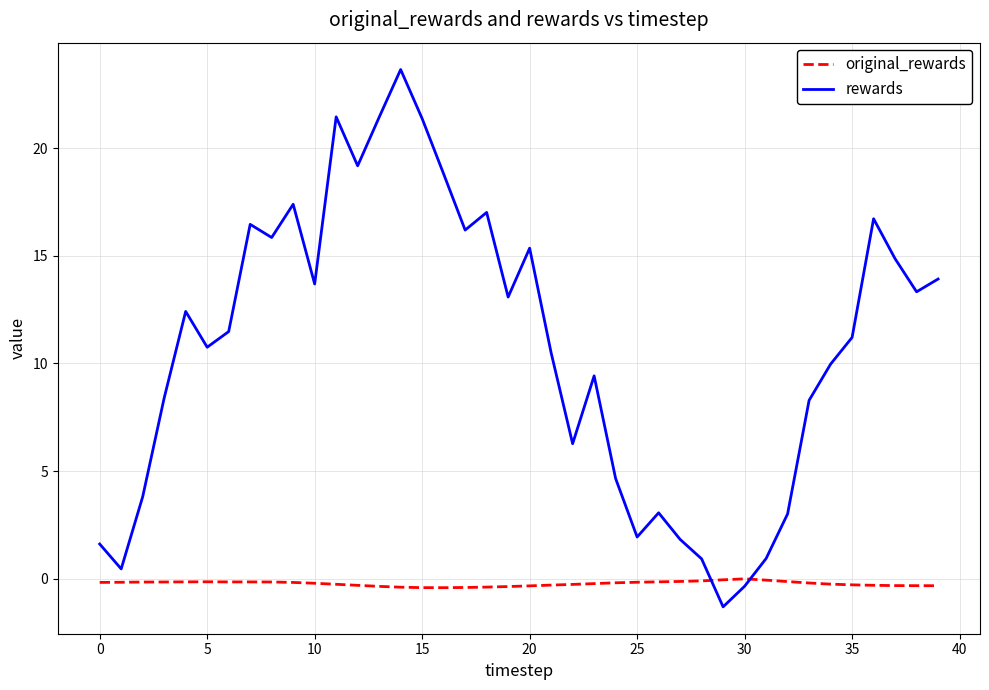

Which series has the widest spread of values?

rewards